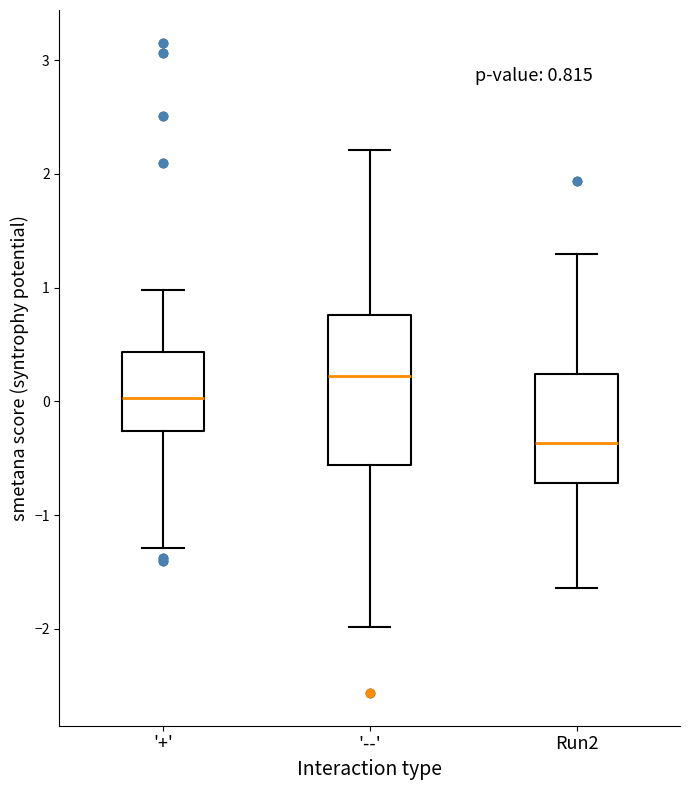

Comparing the boxes themselves (not the whiskers), which one is the tallest?

'--'